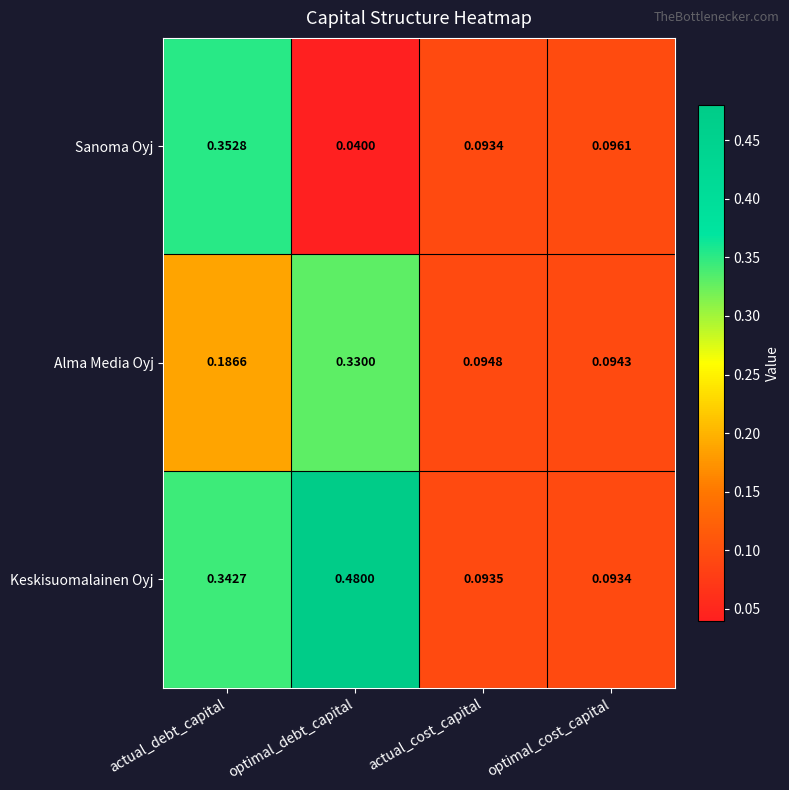

Where is Keskisuomalainen Oyj nearest to the value 0?

optimal_cost_capital